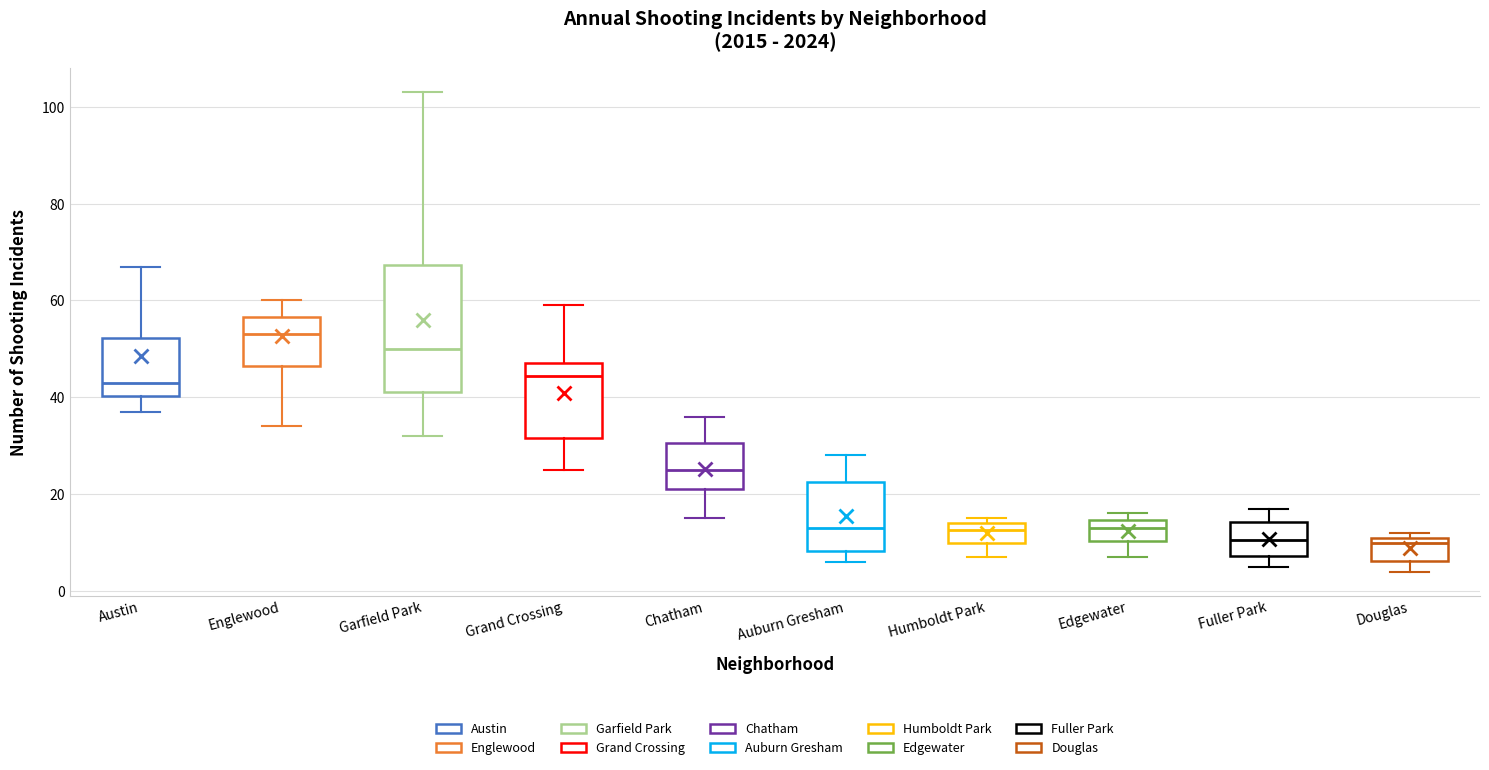

Reading left to right, transcribe this box plot: for each box, give where its median line is, the range the box spans, and where its two whiskers end, as read against the y-axis. The values are not printed on the chart, so give them approximately, as read against the axis.

Austin: median 44, box 40 to 52, whiskers 38 to 68
Englewood: median 54, box 46 to 56, whiskers 34 to 60
Garfield Park: median 50, box 42 to 68, whiskers 32 to 104
Grand Crossing: median 44, box 32 to 48, whiskers 26 to 60
Chatham: median 26, box 22 to 30, whiskers 16 to 36
Auburn Gresham: median 14, box 8 to 22, whiskers 6 to 28
Humboldt Park: median 12, box 10 to 14, whiskers 8 to 16
Edgewater: median 14 (inside the box), box 10 to 14, whiskers 8 to 16
Fuller Park: median 10, box 8 to 14, whiskers 6 to 18
Douglas: median 10, box 6 to 12, whiskers 4 to 12 (just above the box's upper edge)